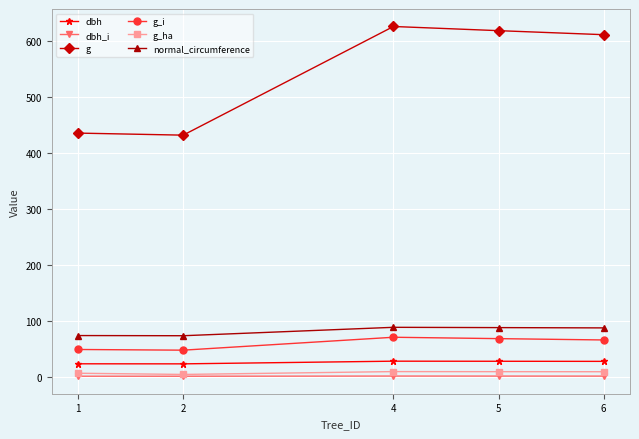

What is the difference between the second highest and minimum values in the g_ha series?

5.0